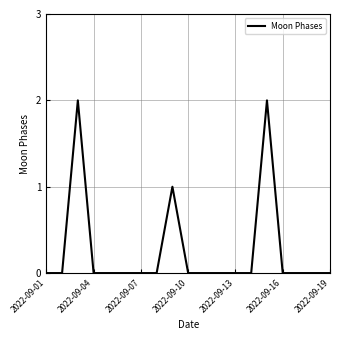

Does the chart display data point markers on the line(s)?

No